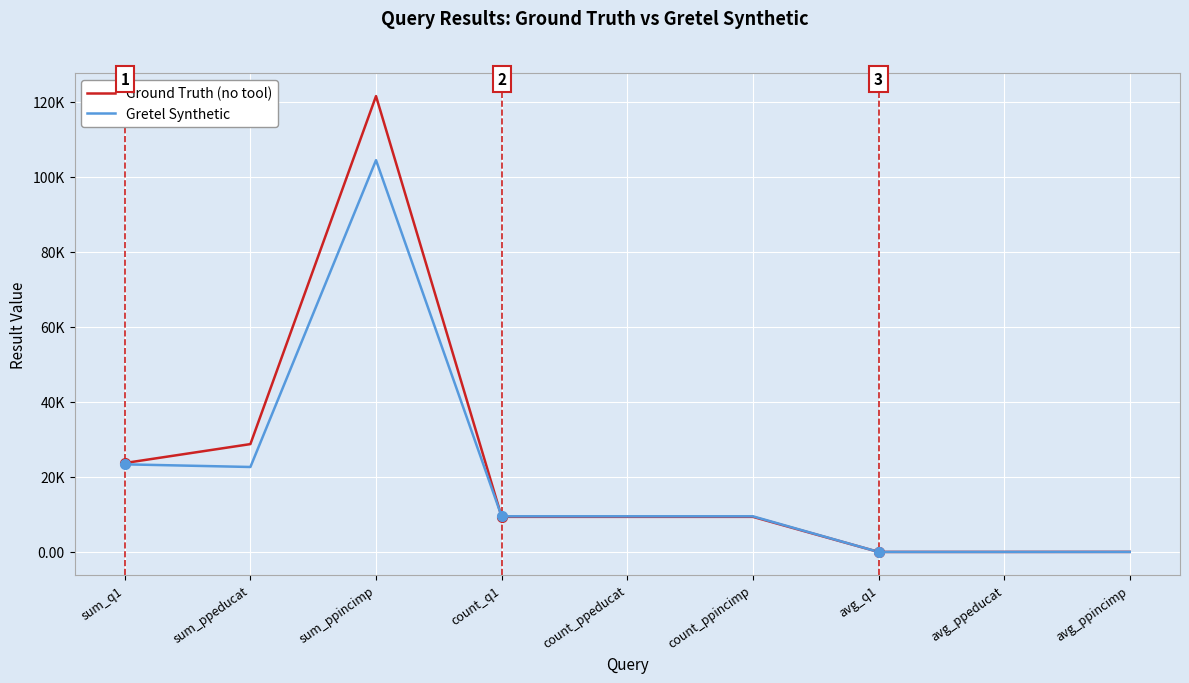

At which category is the sum across all series the highest?

sum_ppincimp